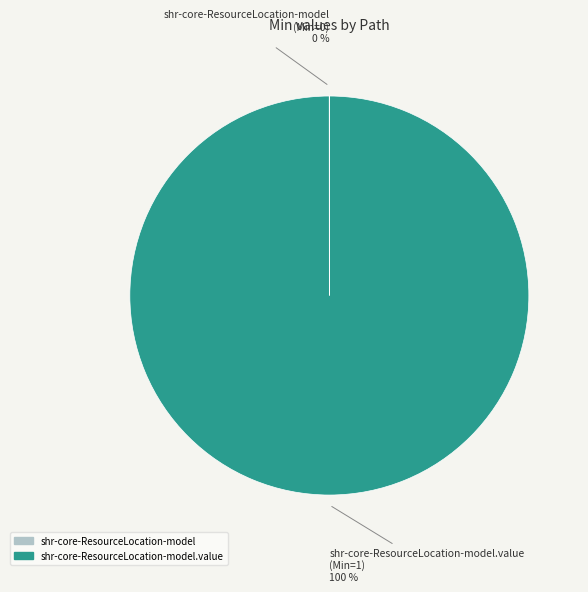

To the nearest percent, what is the difference between the largest and smallest slice percentages?

100%